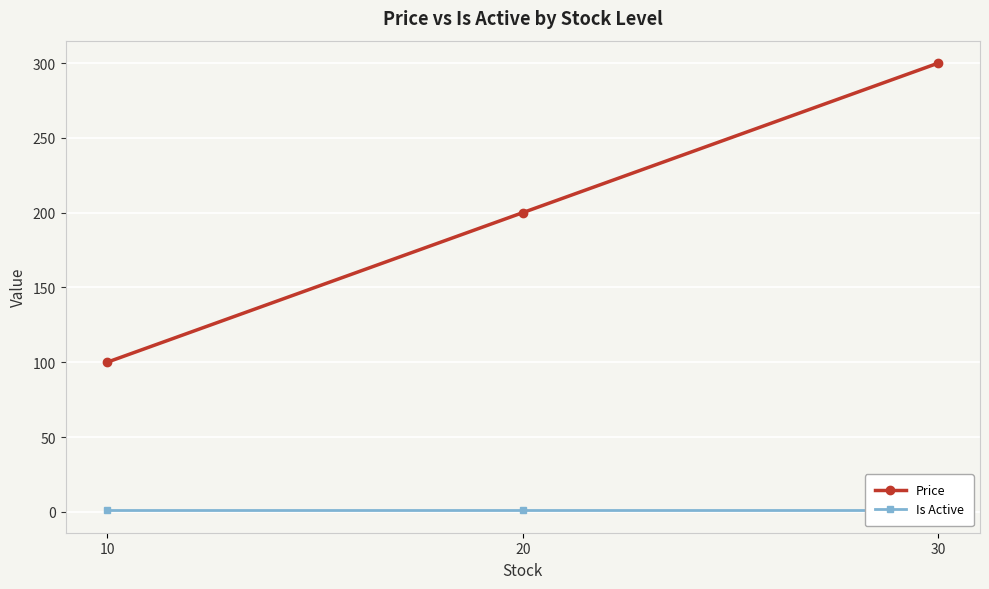

What is the minimum value for Is Active?

1